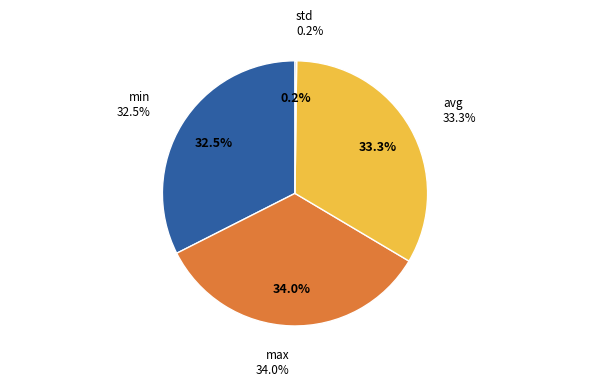

What percentage is the max slice, to the nearest percent?

34%